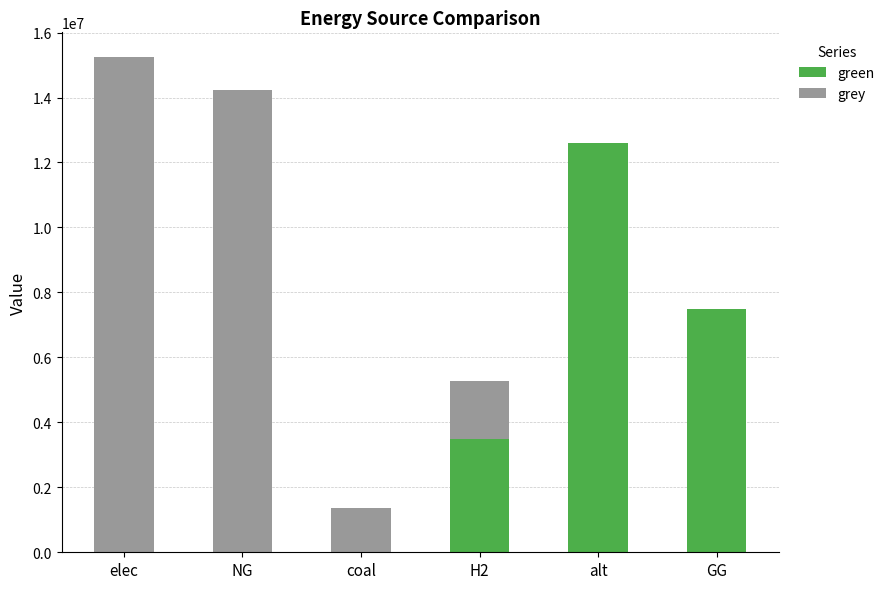

Where is green nearest to the value 6303113?

GG